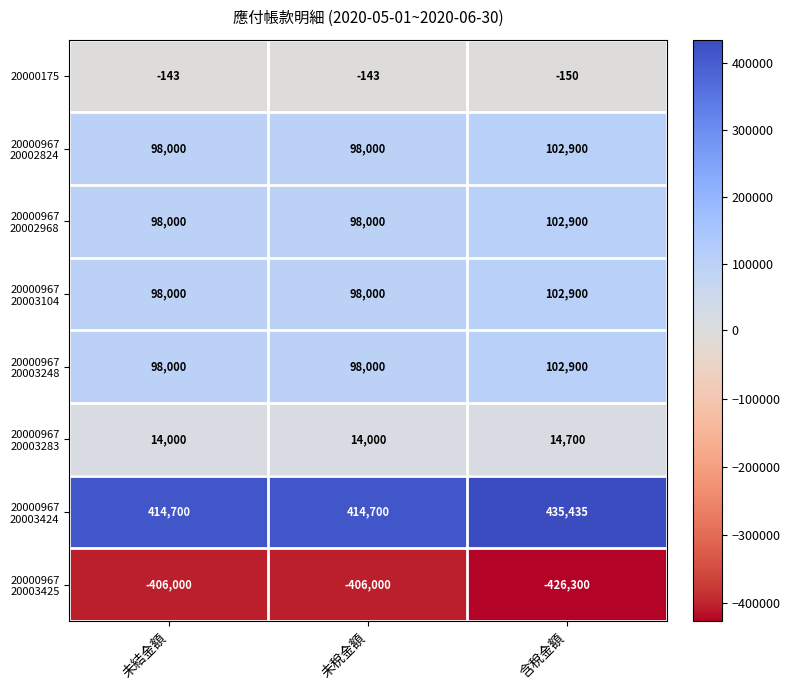

What is the spread (max minus min) of values at 含稅金額?

861735